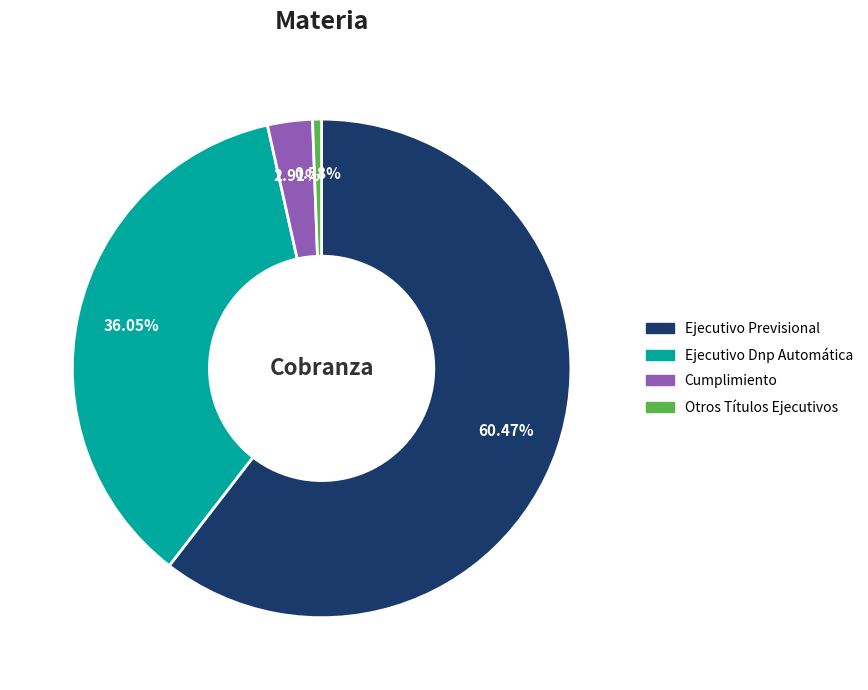

Rank the categories by value from highest to lowest.

Ejecutivo Previsional, Ejecutivo Dnp Automática, Cumplimiento, Otros Títulos Ejecutivos